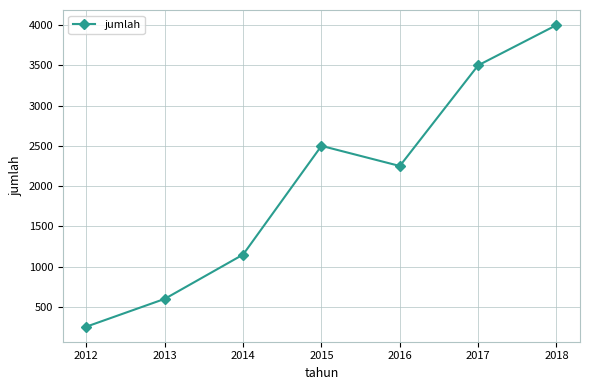

Rank the categories by value from highest to lowest.

2018, 2017, 2015, 2016, 2014, 2013, 2012